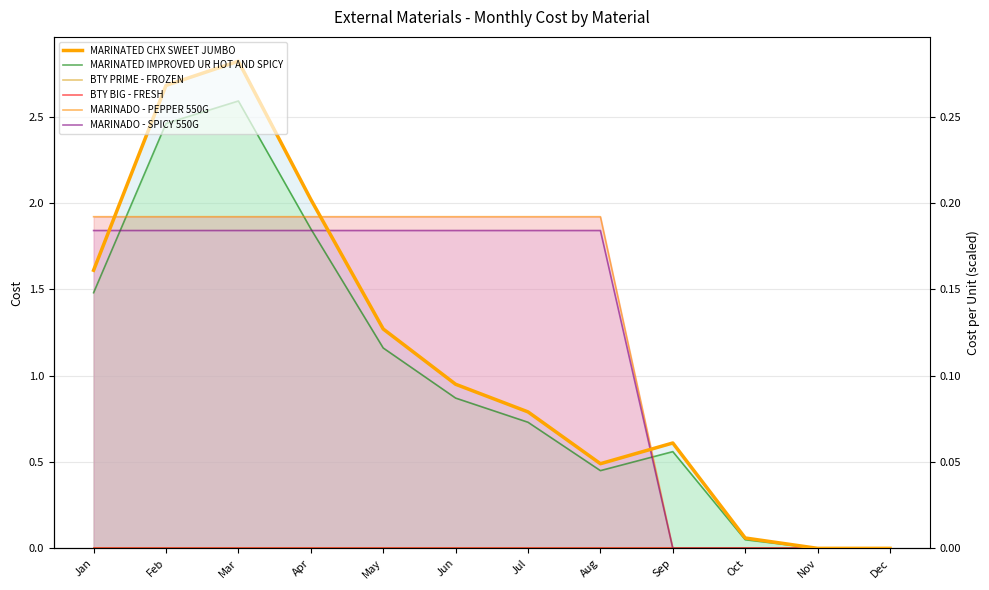

Reading left to right, transcribe all the data shown in this chart.

MARINATED CHX SWEET JUMBO: 0.2	0.3	0.3	0.2	0.1	0.1	0.1	0.0	0.1	0.0	0.0	0.0
MARINATED IMPROVED UR HOT AND SPICY: 0.1	0.2	0.3	0.2	0.1	0.1	0.1	0.0	0.1	0.0	0.0	0.0
BTY PRIME - FROZEN: 0.0	0.0	0.0	0.0	0.0	0.0	0.0	0.0	0.0	0.0	0.0	0.0
BTY BIG - FRESH: 0.0	0.0	0.0	0.0	0.0	0.0	0.0	0.0	0.0	0.0	0.0	0.0
MARINADO - PEPPER 550G: 0.2	0.2	0.2	0.2	0.2	0.2	0.2	0.2	0.0	0.0	0.0	0.0
MARINADO - SPICY 550G: 0.2	0.2	0.2	0.2	0.2	0.2	0.2	0.2	0.0	0.0	0.0	0.0